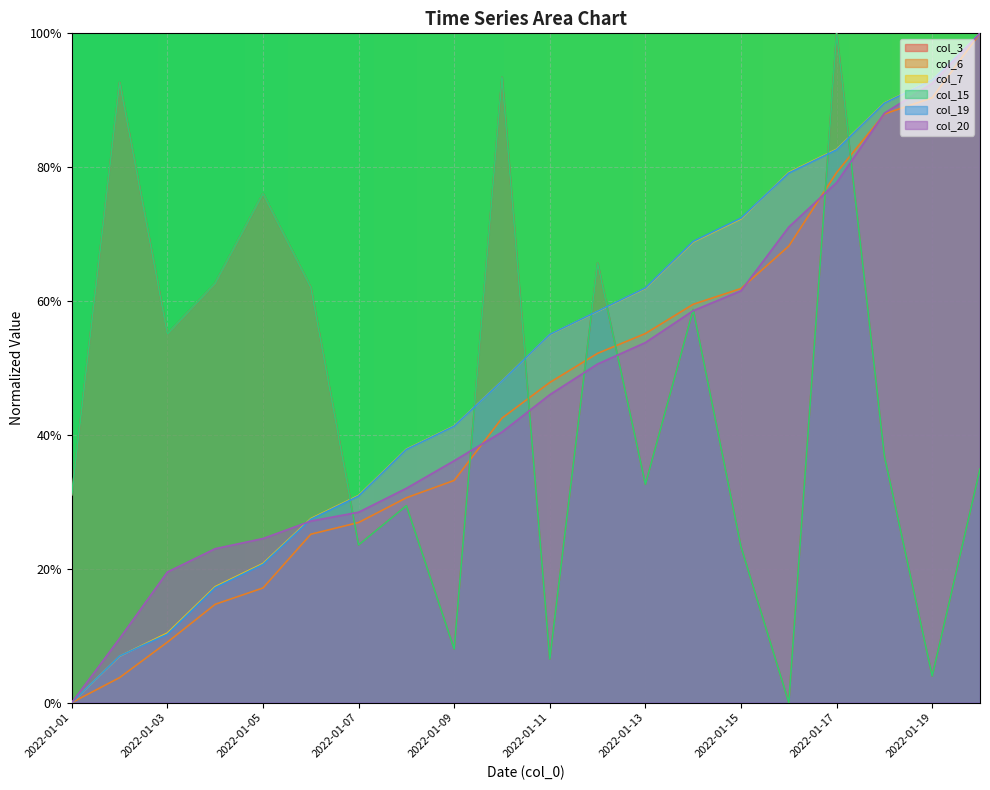

Rank the series at 2022-01-14 from lowest to highest value.

col_20, col_3, col_15, col_6, col_7, col_19